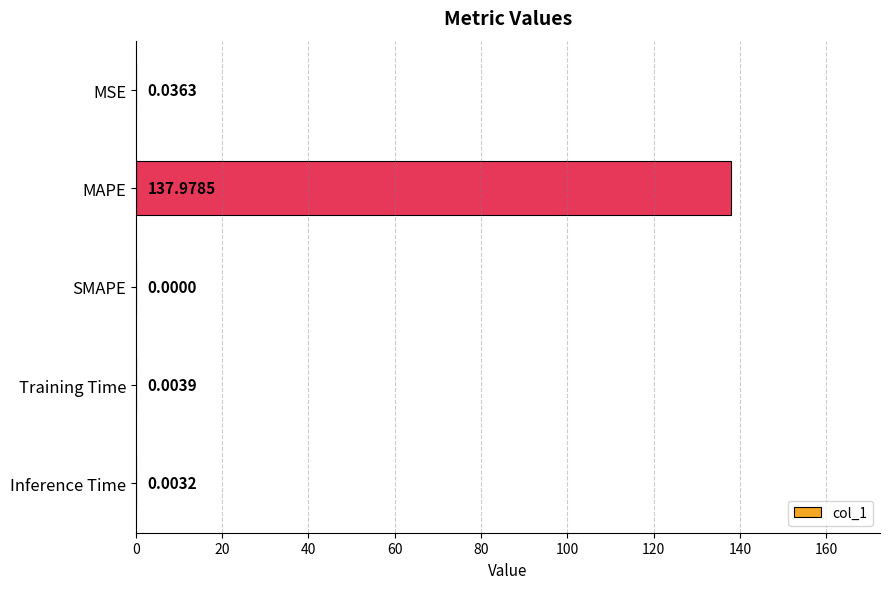

What is the sum of the values at MAPE and Training Time?

138.0